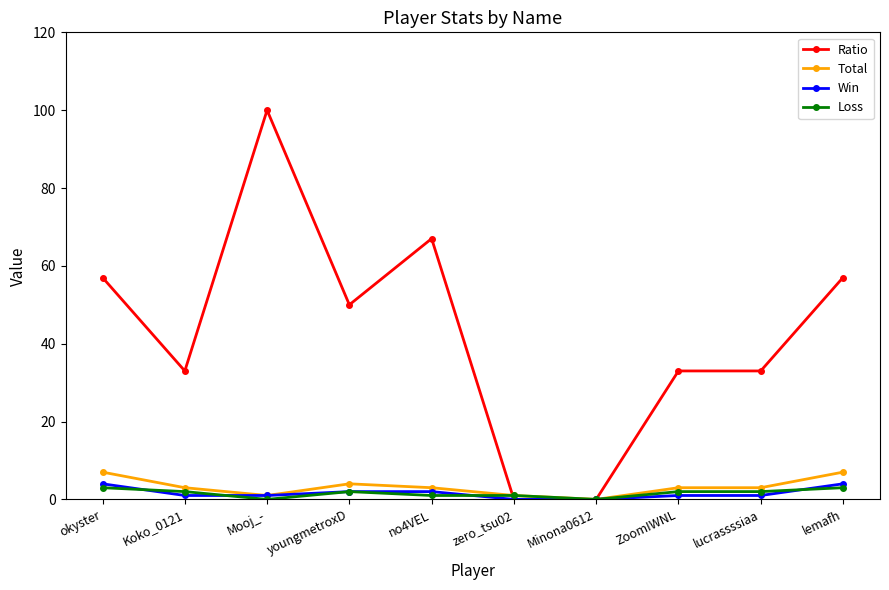

Count the number of data series in this chart.

4